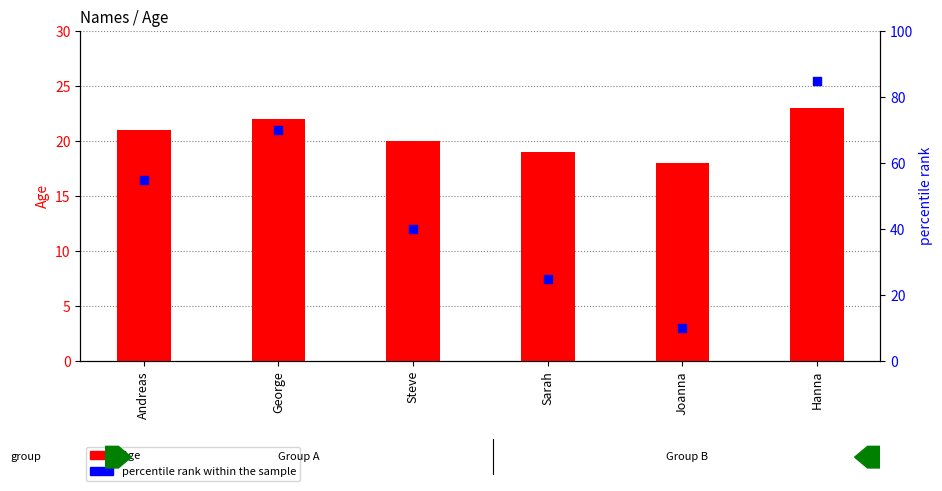

Is the value of percentile rank within the sample at Sarah greater than the value of Age at Joanna?

Yes